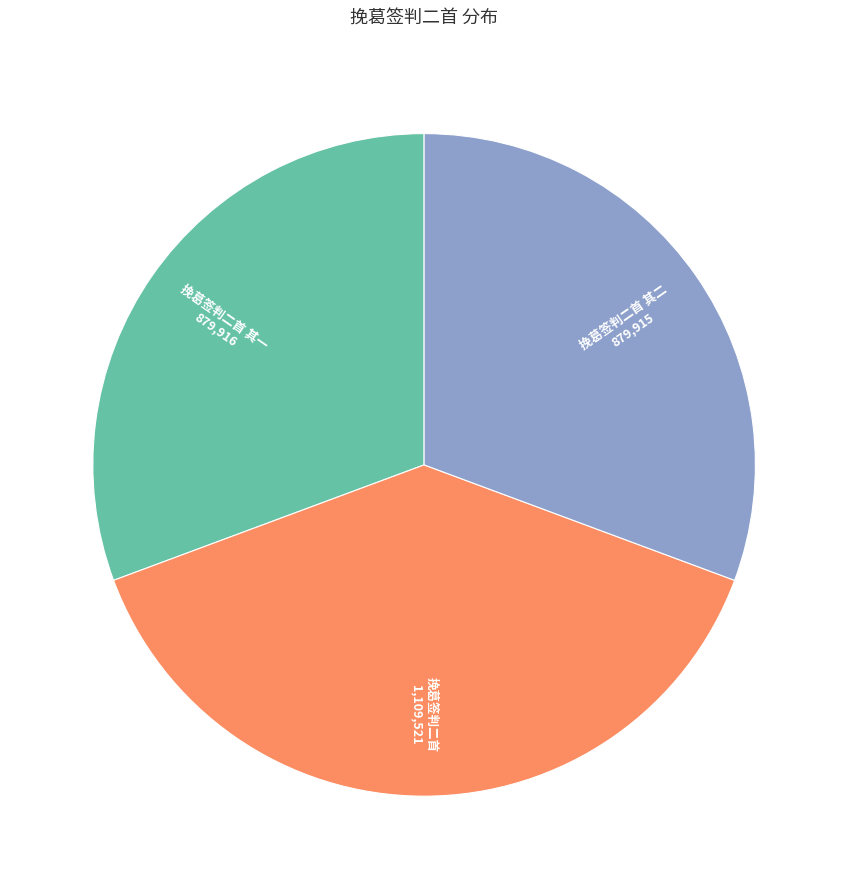

Is there any slice that represents more than half of the pie?

No